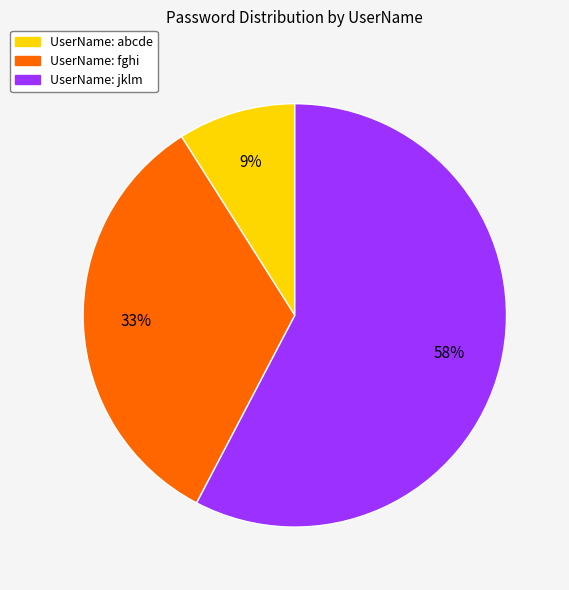

Does any single category account for the majority?

Yes